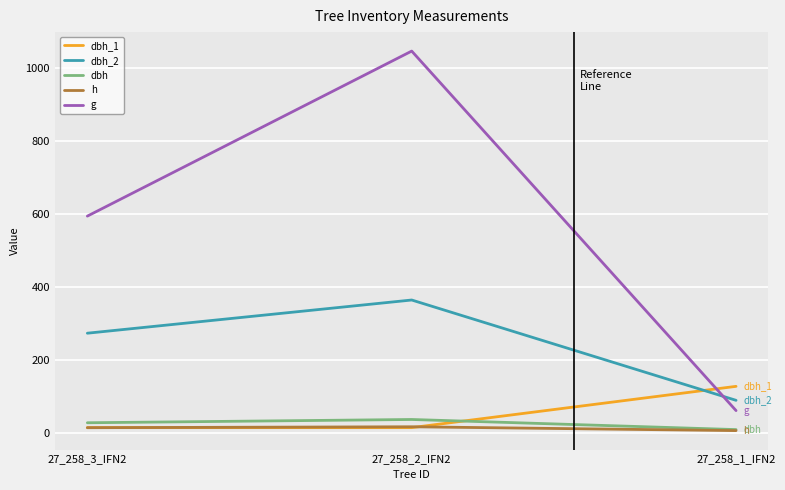

What is the difference between the maximum and minimum values in the dbh_1 series?

113.2